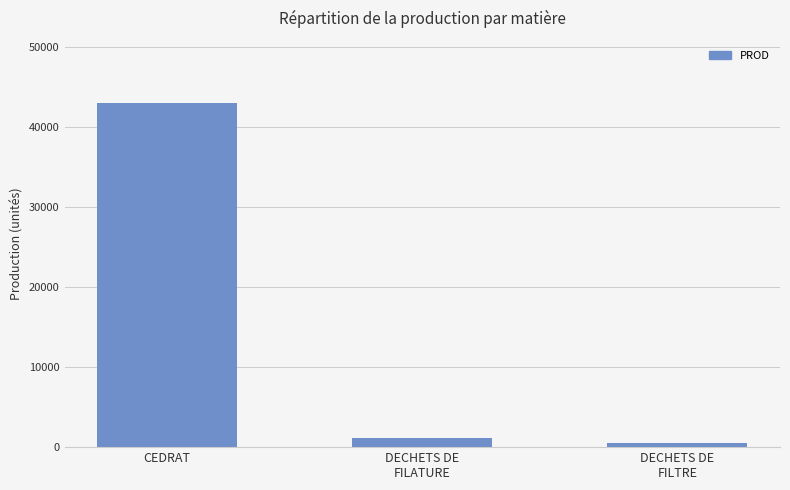

Does the chart contain any negative values?

No